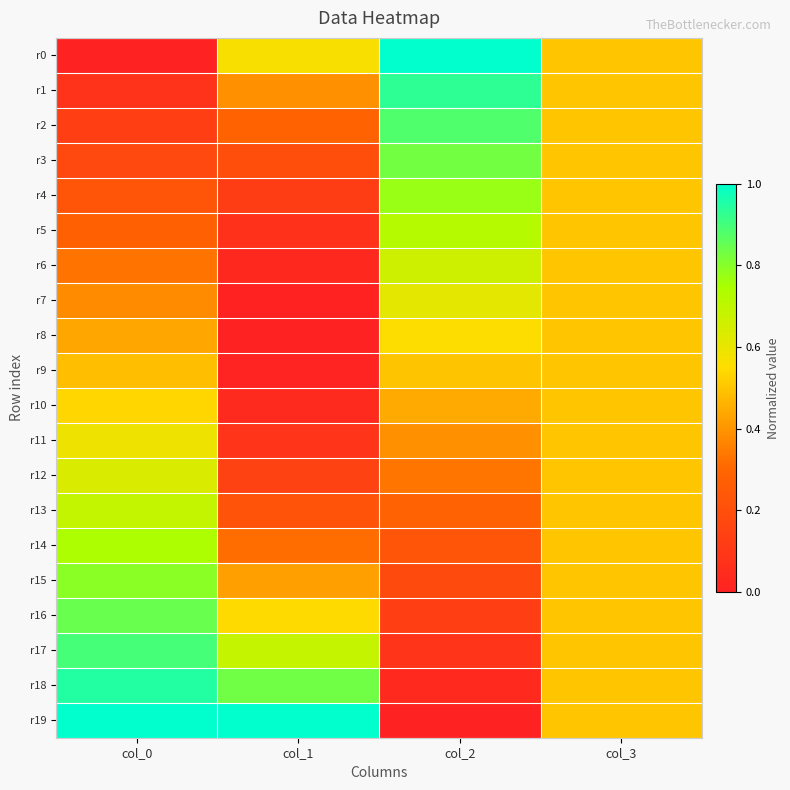

Between col_2 and col_0, which is larger?

col_2